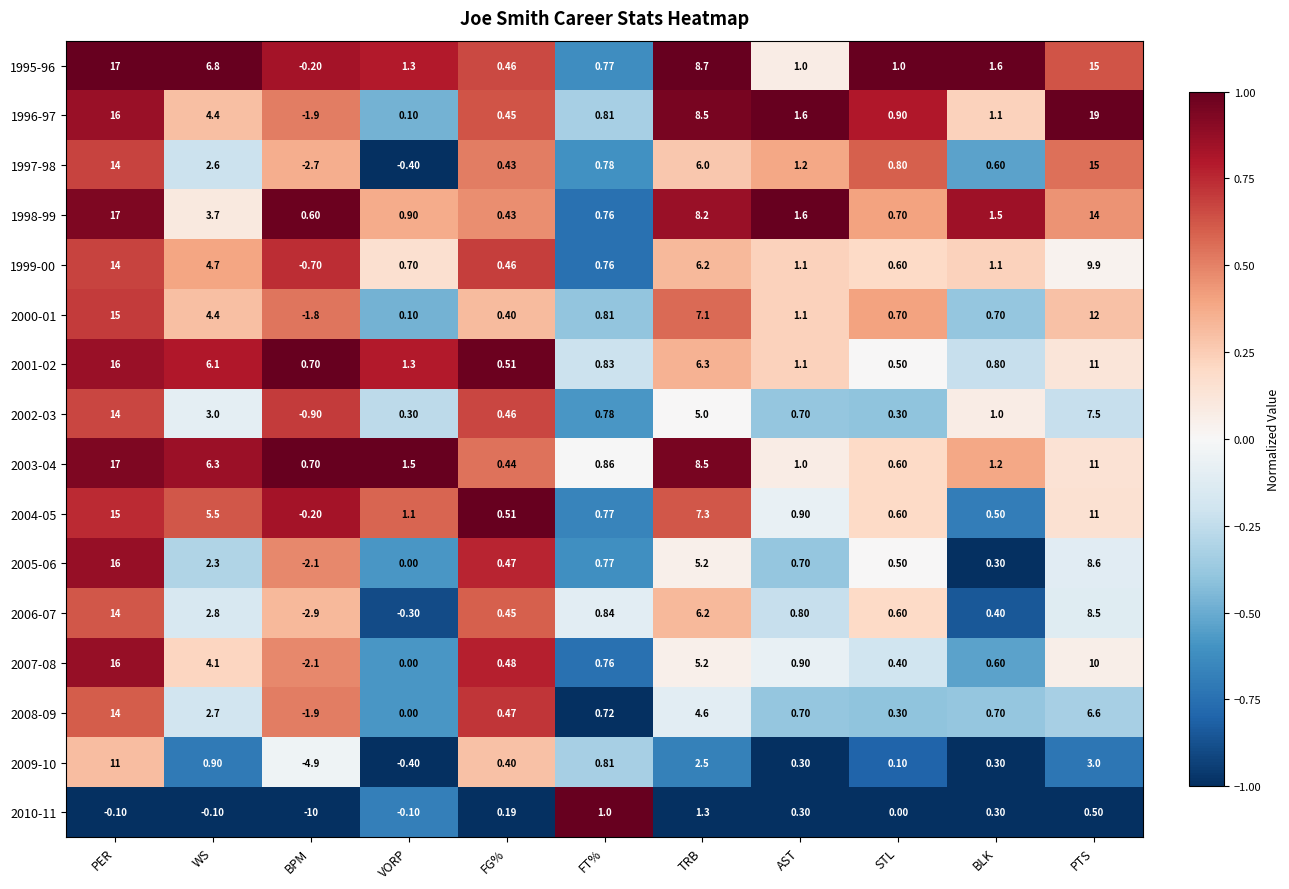

Rank the categories by 2003-04 value from highest to lowest.

PER, PTS, TRB, WS, VORP, BLK, AST, FT%, BPM, STL, FG%